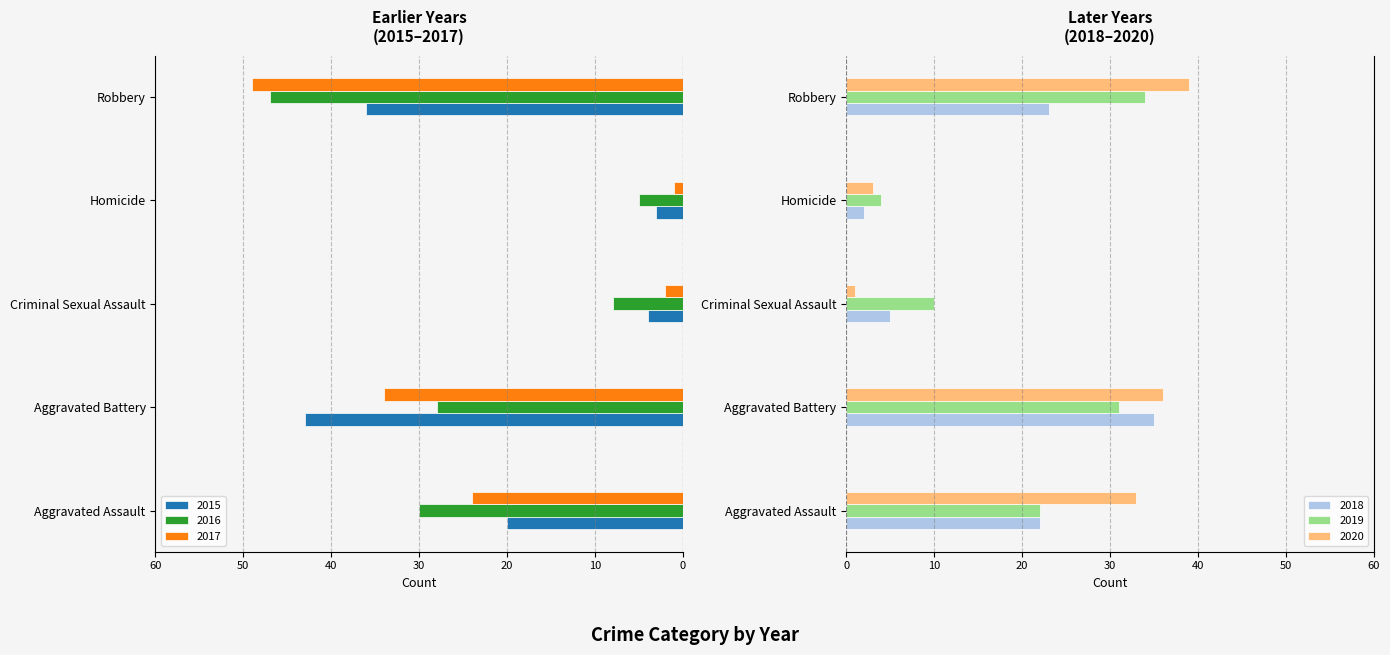

What is the label of the 5th bar from the left?

Robbery